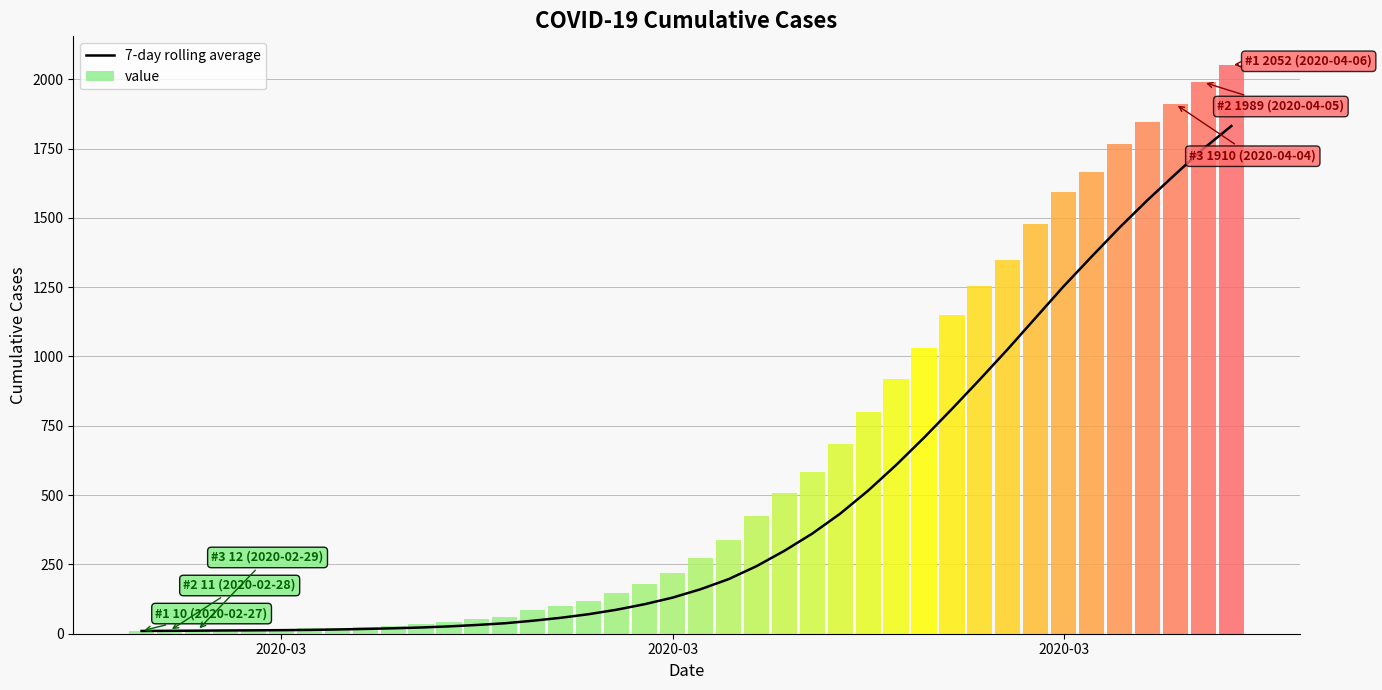

Rank the categories by value from highest to lowest.

39, 38, 37, 36, 35, 34, 33, 32, 31, 30, 29, 28, 27, 26, 25, 24, 23, 22, 21, 20, 19, 18, 17, 16, 15, 14, 13, 12, 11, 10, 9, 8, 7, 6, 5, 4, 3, 2020-03, 2020-03, 2020-03